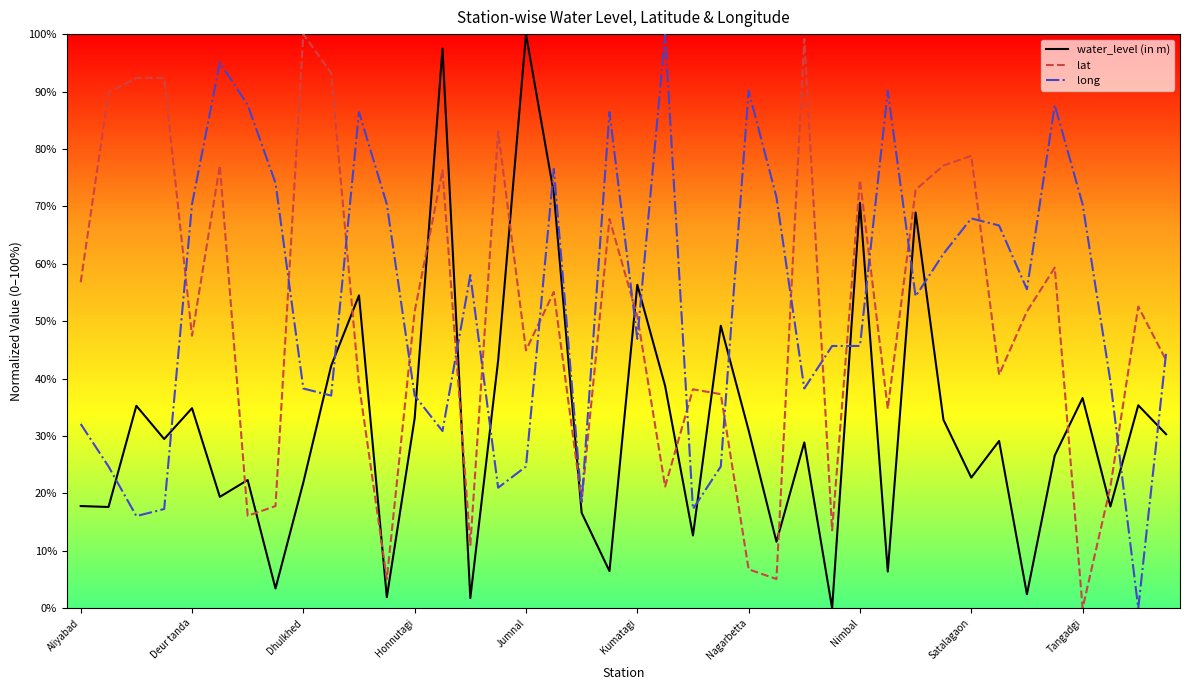

How many categories are shown in the chart?

40